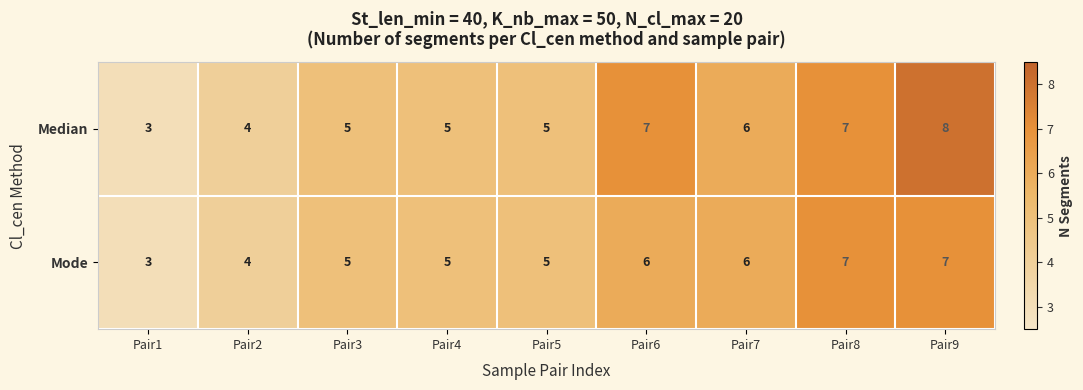

At Pair6, list the series in order from largest to smallest.

Median, Mode